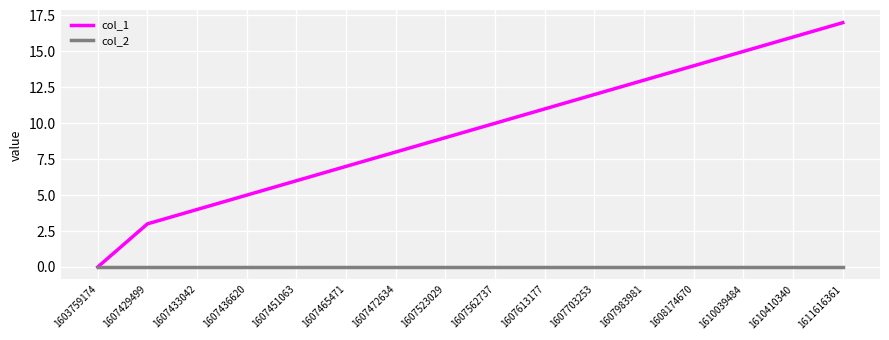

Rank the categories by col_1 value from highest to lowest.

1611616361, 1610410340, 1610039484, 1608174670, 1607983981, 1607703253, 1607613177, 1607562737, 1607523029, 1607472634, 1607465471, 1607451063, 1607436620, 1607433042, 1607429499, 1603759174